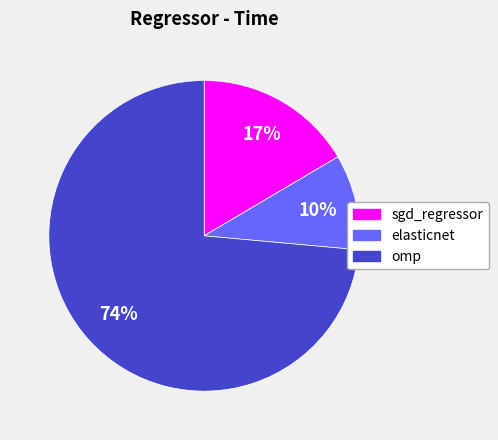

Rank the categories by value from highest to lowest.

omp, sgd_regressor, elasticnet